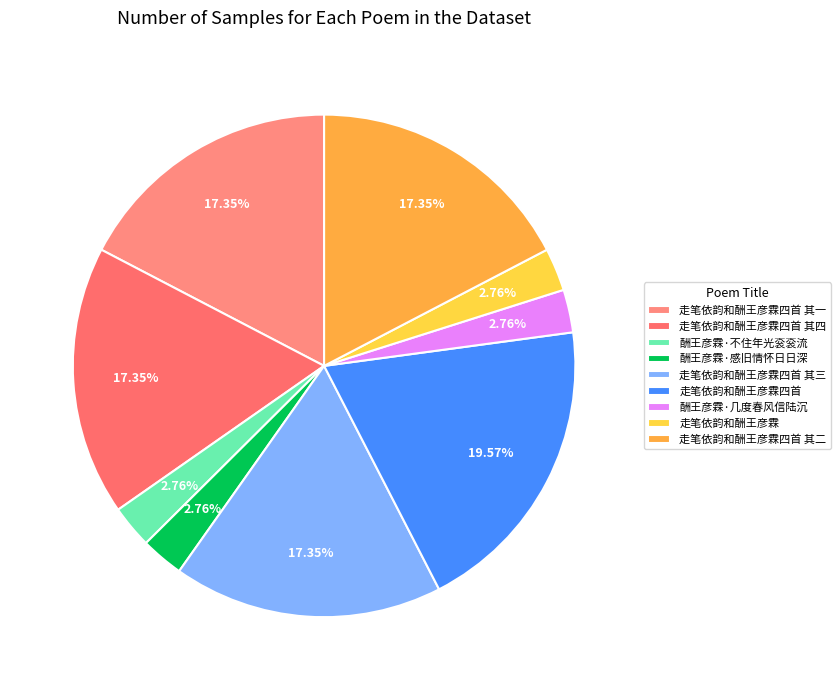

To the nearest percent, what is the combined percentage of 酬王彦霖·几度春风信陆沉 and 酬王彦霖·感旧情怀日日深?

6%